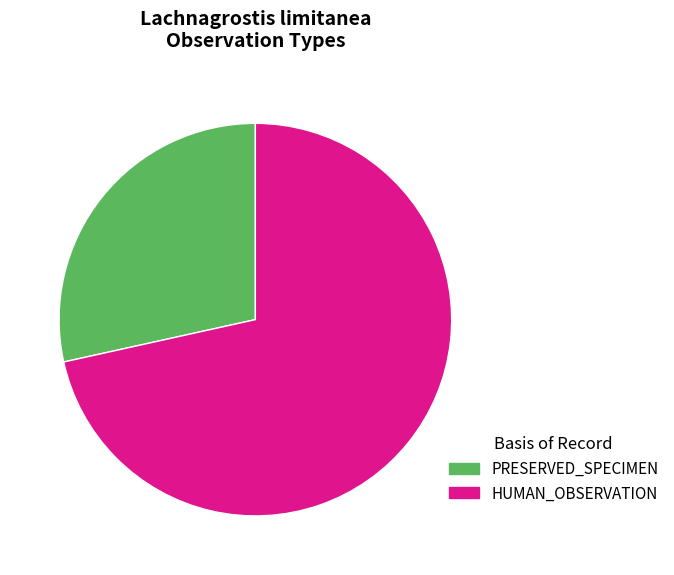

How many segments does this pie chart have?

2